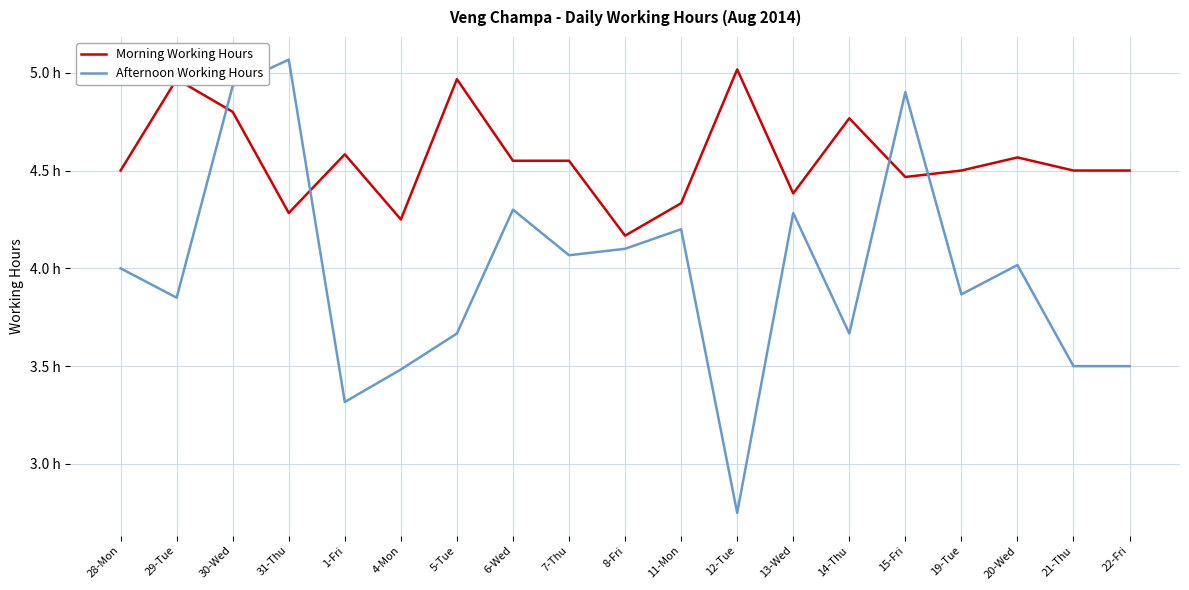

At which category does Afternoon Working Hours reach its first local valley?

29-Tue